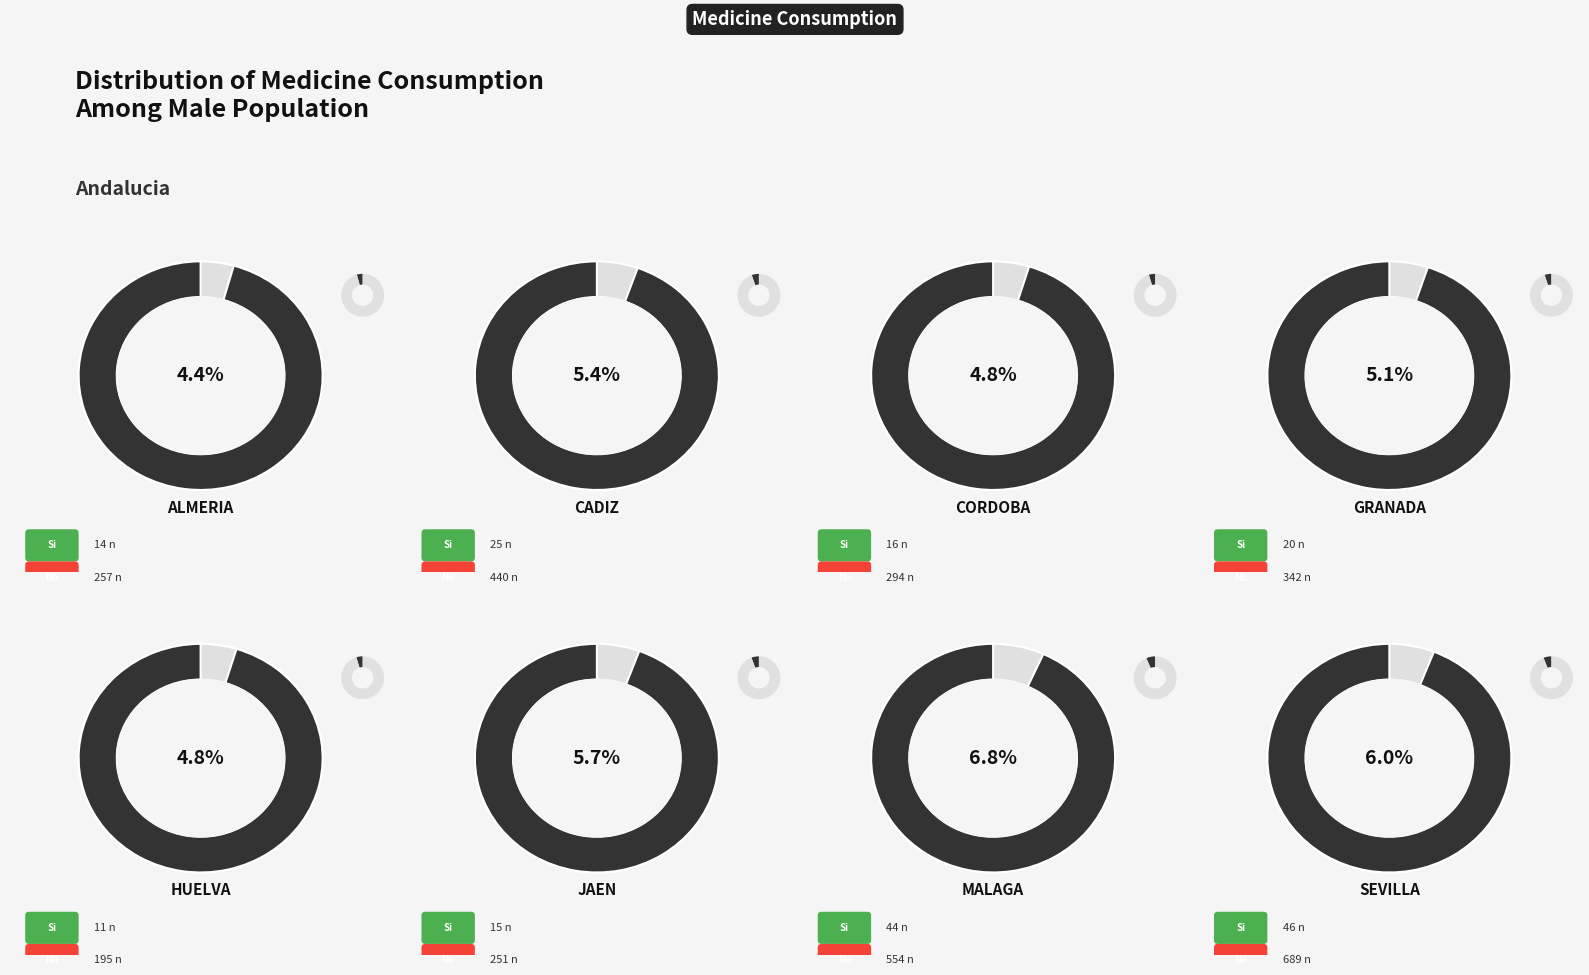

Count the number of slices in the pie.

8